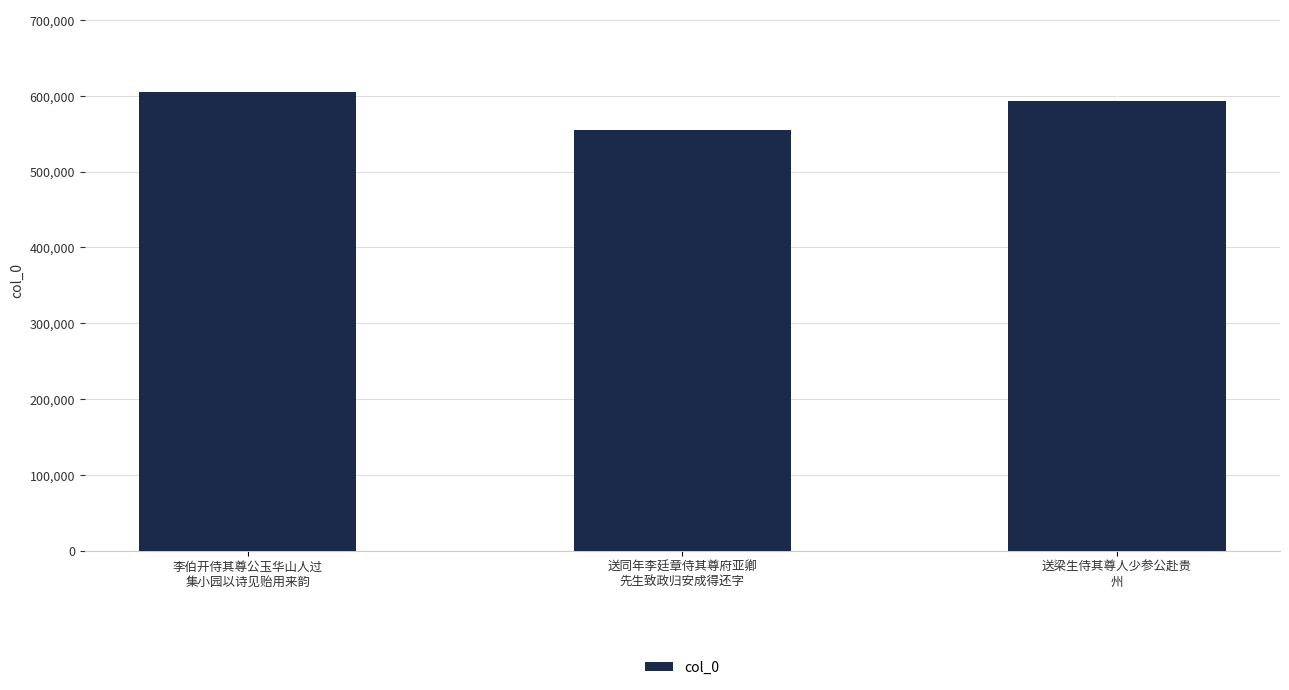

Where is the data nearest to the value 580043?

送梁生侍其尊人少参公赴贵
州